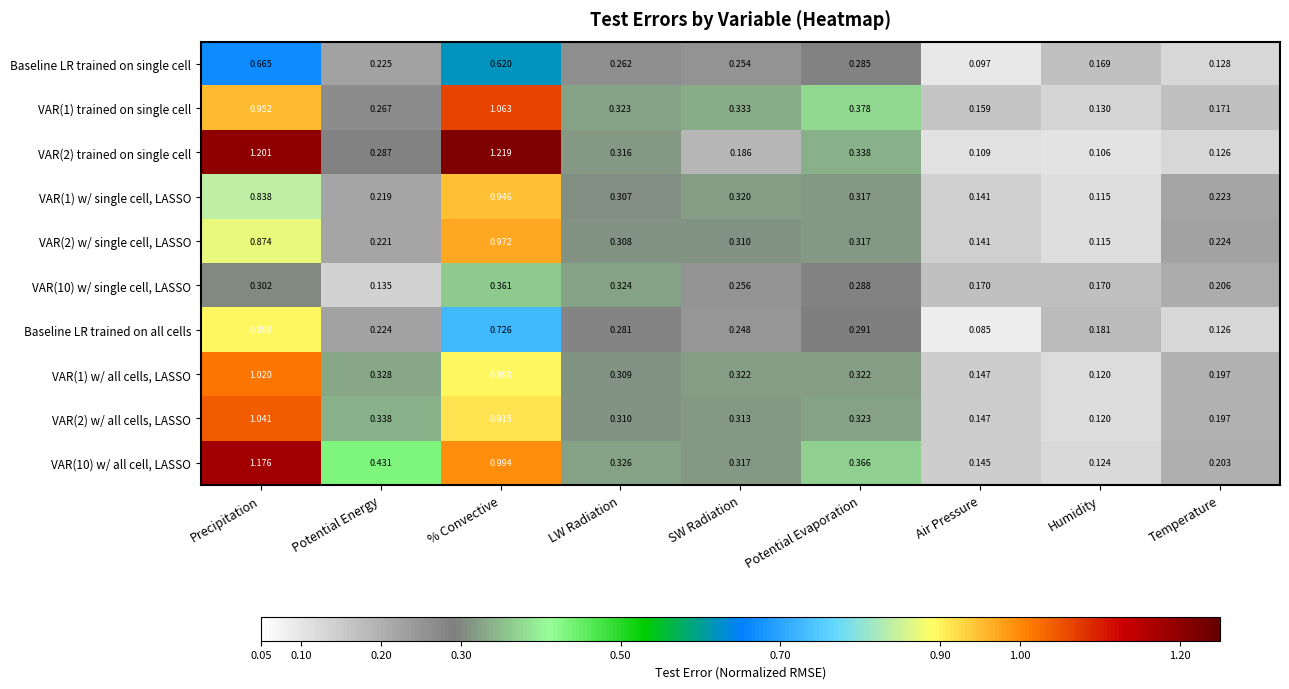

Which label corresponds to the smallest value in the chart?

Air Pressure